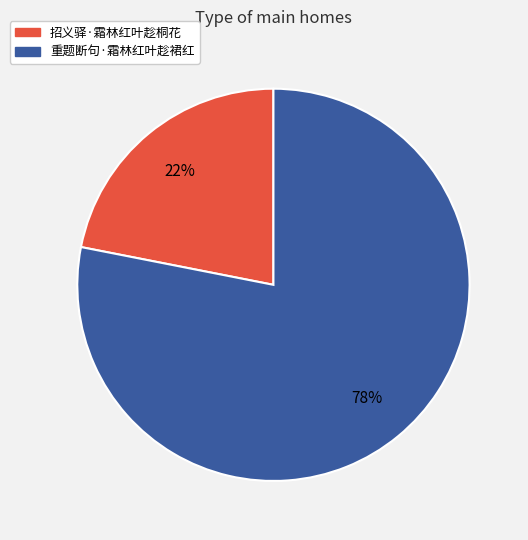

To the nearest percent, what portion does 招义驿·霜林红叶趁桐花 represent?

22%